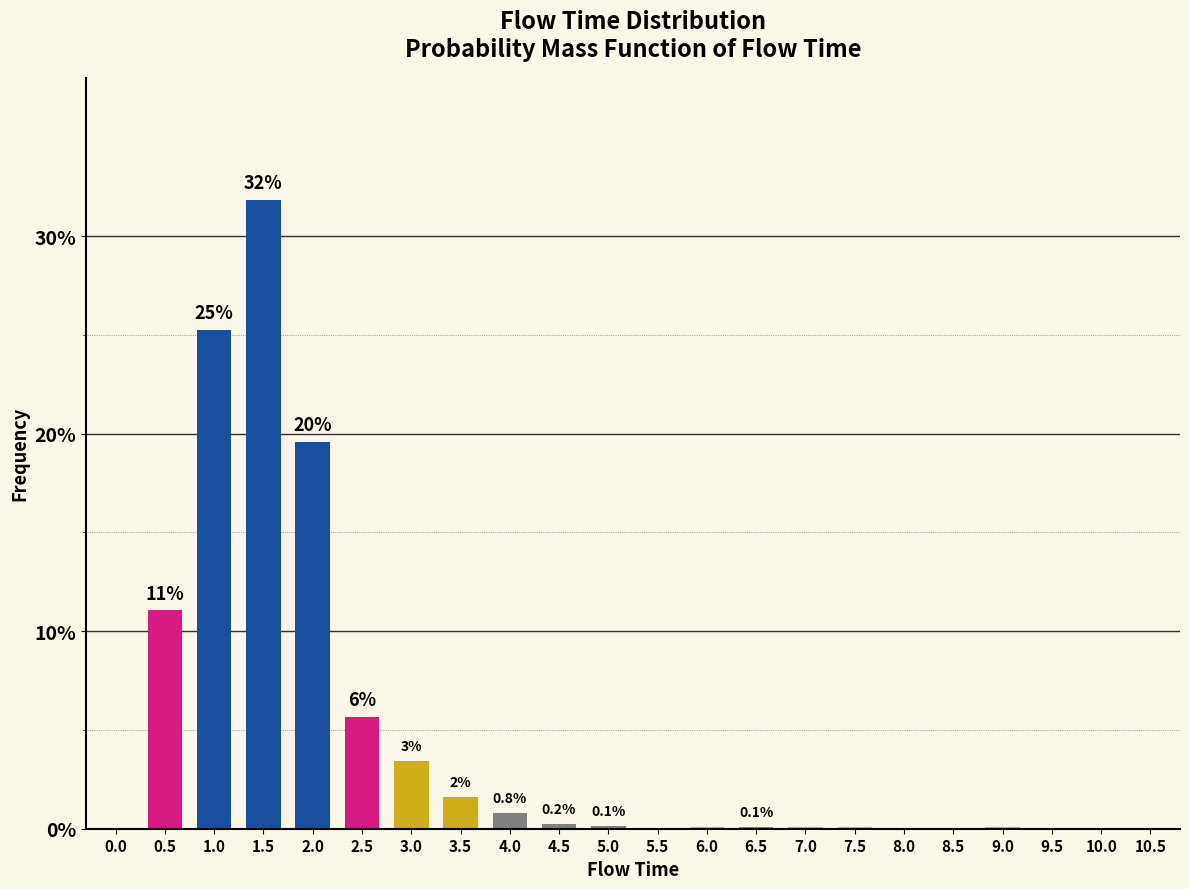

What is the maximum value shown in the chart?

0.3